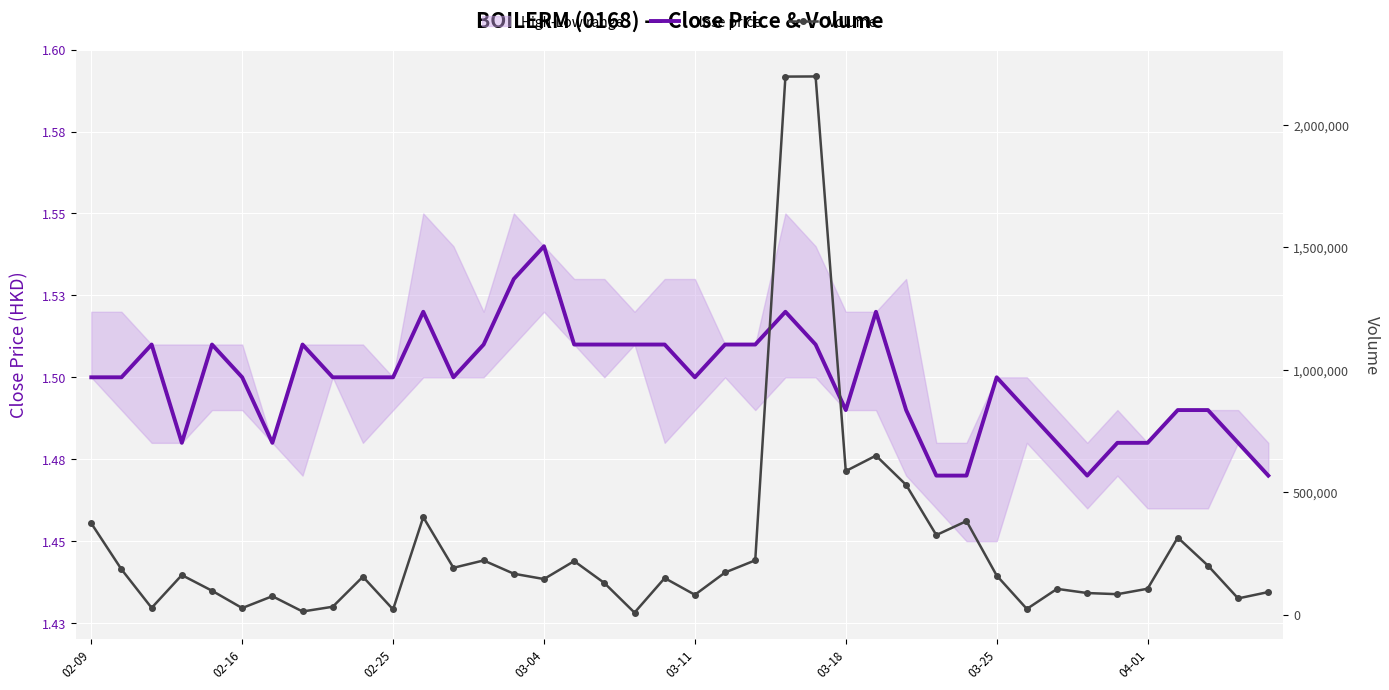

Between 16 and 03-25, which is larger?

16